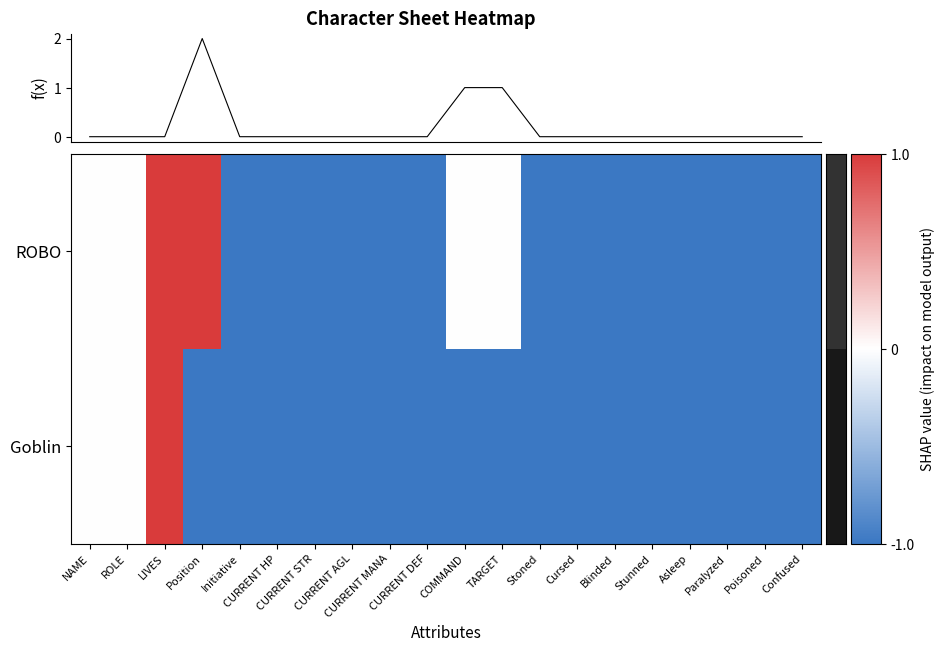

Is the value of f(x) at ROLE greater than the value of Goblin at Position?

Yes